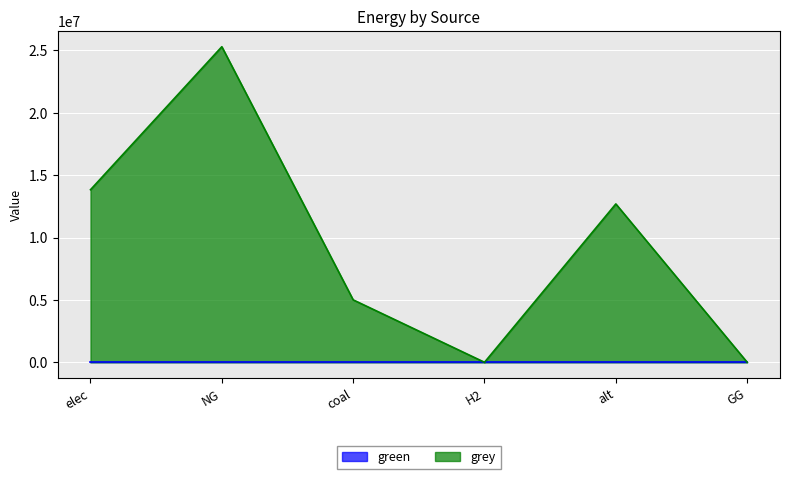

Does the chart display data point markers on the line(s)?

No